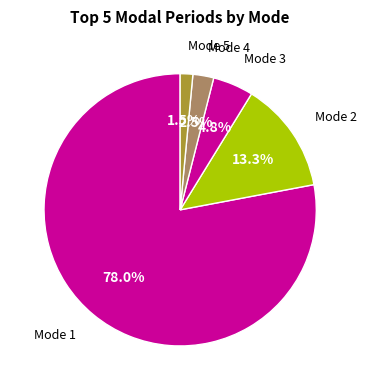

Is the sum of Mode 1 and Mode 5 greater than half?

Yes